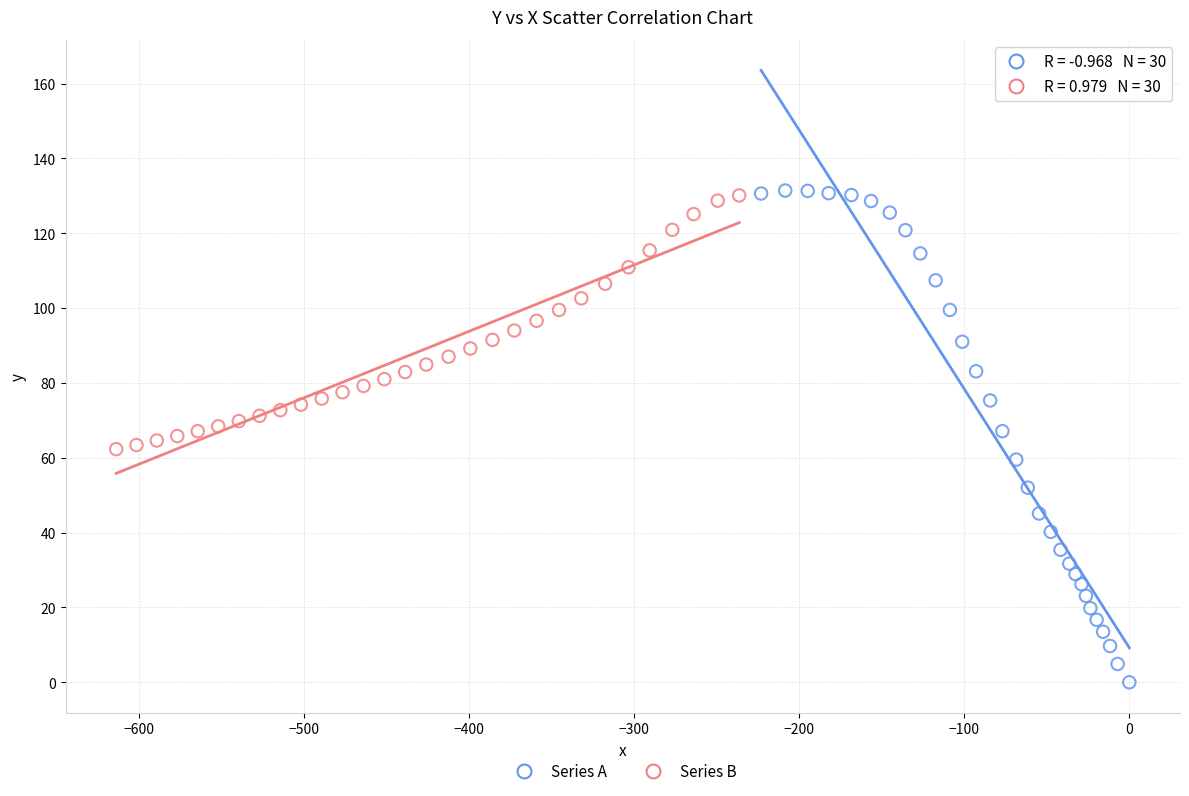

Which series has the largest Y range (max minus min)?

Series A